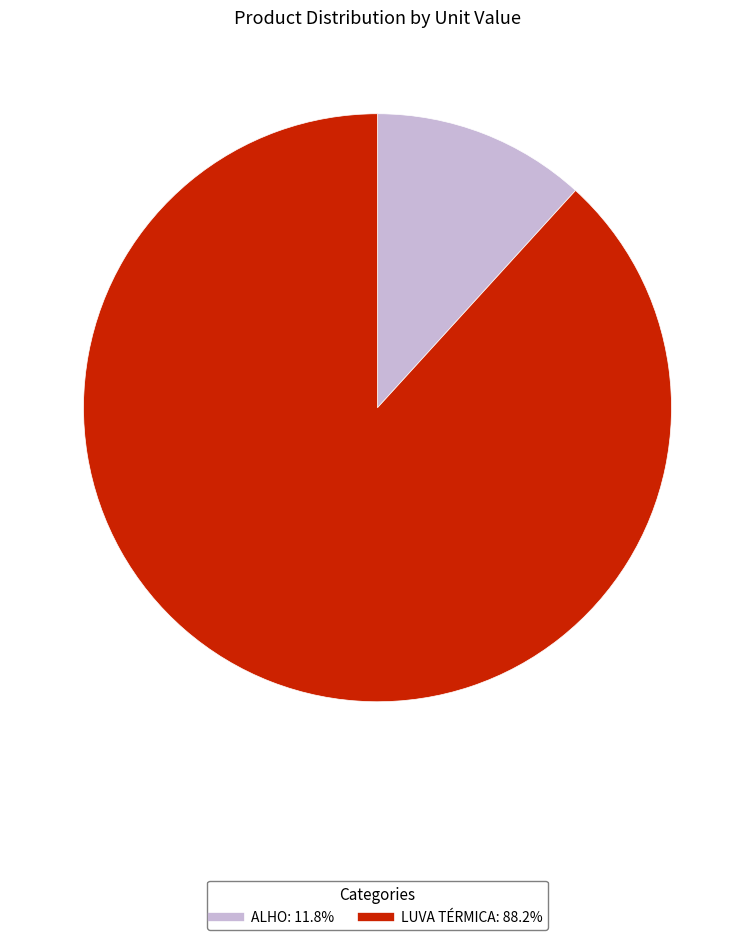

Between LUVA TÉRMICA and ALHO, which is larger?

LUVA TÉRMICA